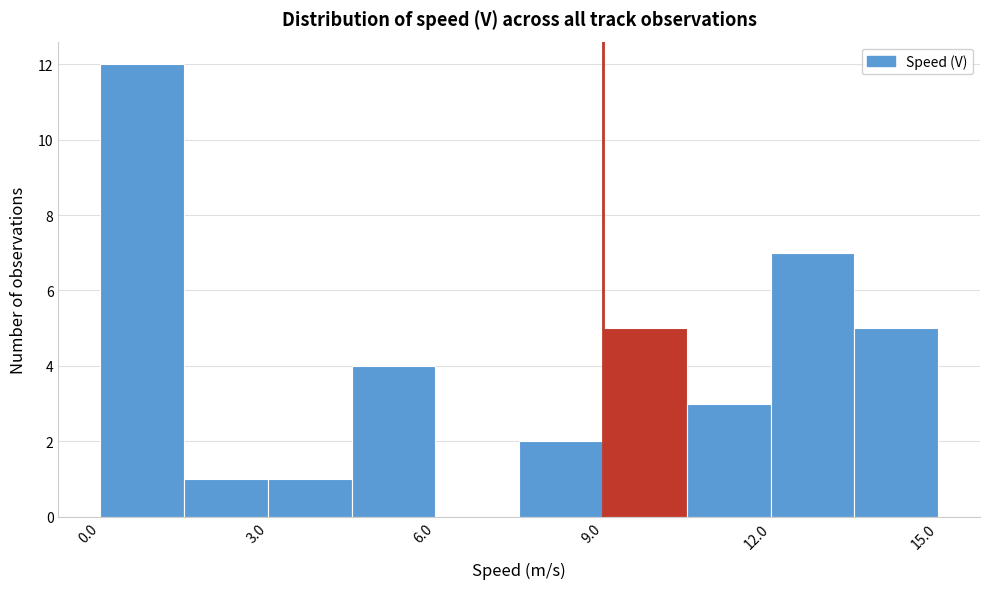

Read against the x-axis, roughly where is the centre of the tallest bar?

1.0